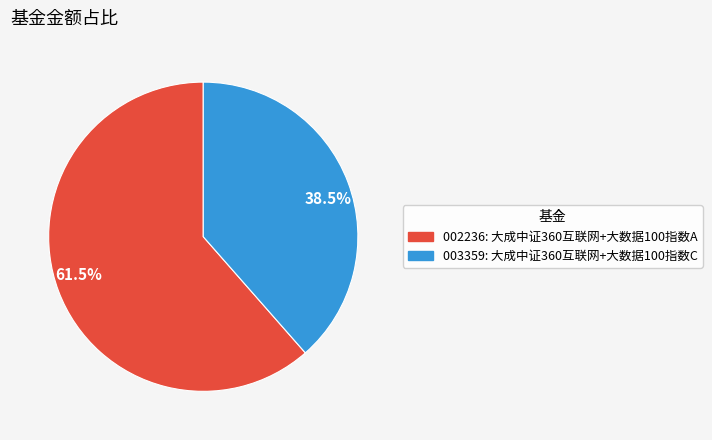

Does any single category account for the majority?

Yes